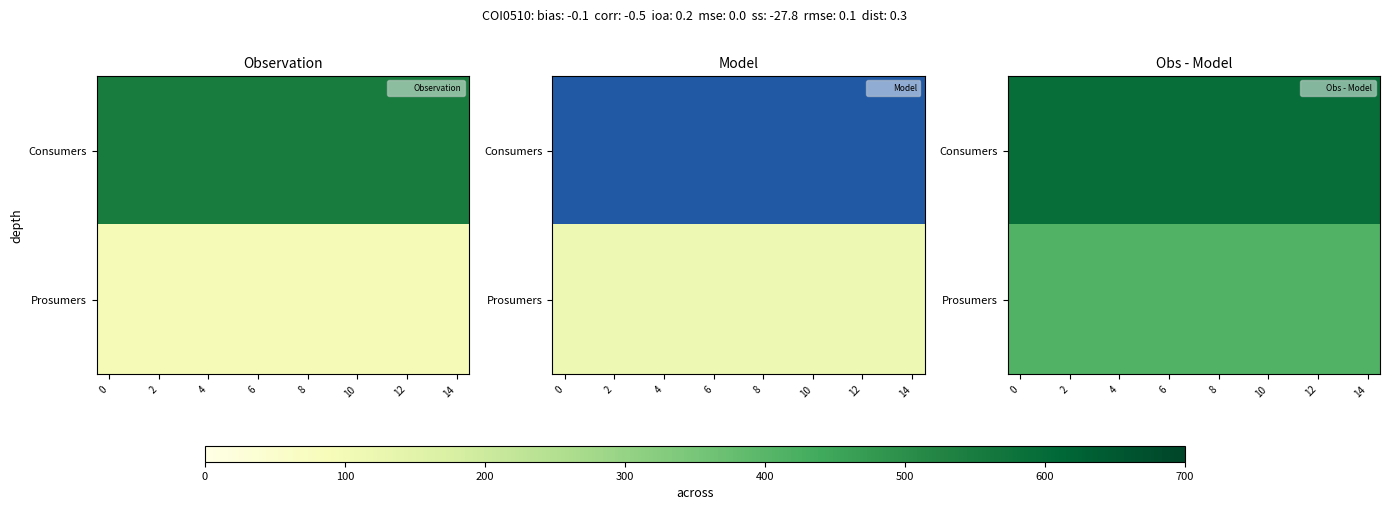

How many distinct data groups are displayed?

2